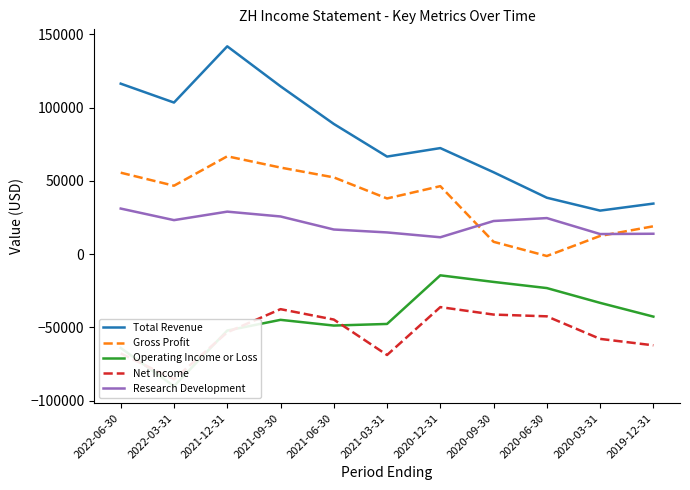

List the series in order of their peak value, lowest first.

Net Income, Operating Income or Loss, Research Development, Gross Profit, Total Revenue